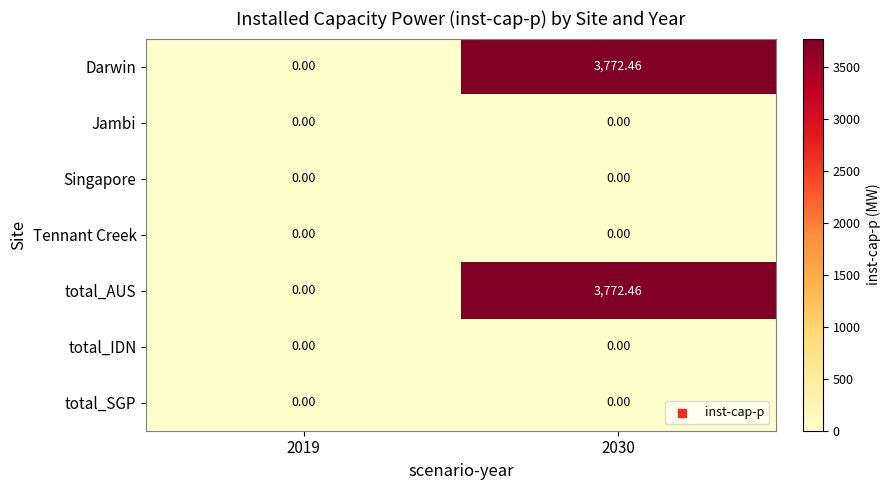

Count the number of data series in this chart.

7